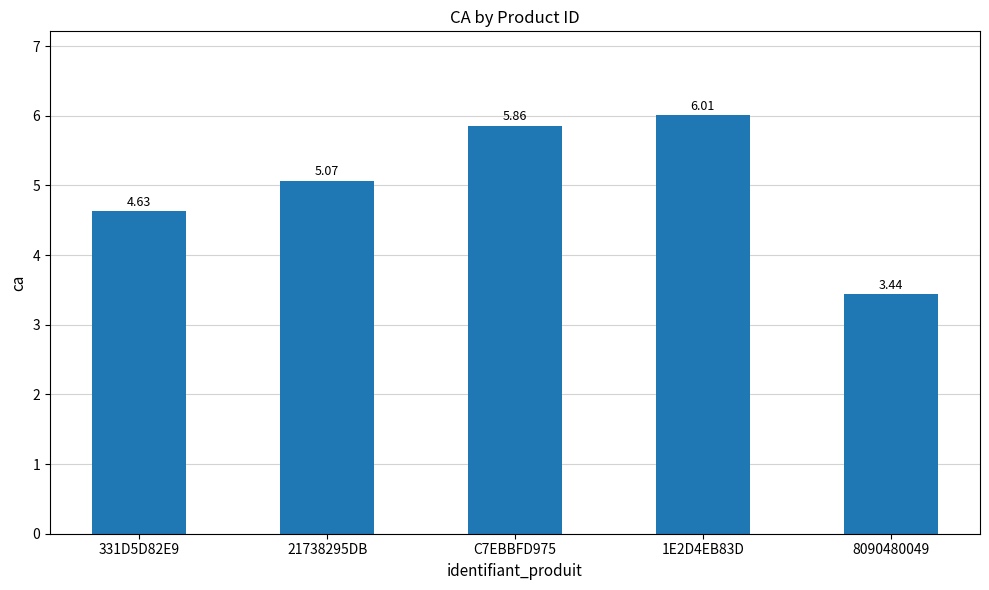

What is the average value?

5.0